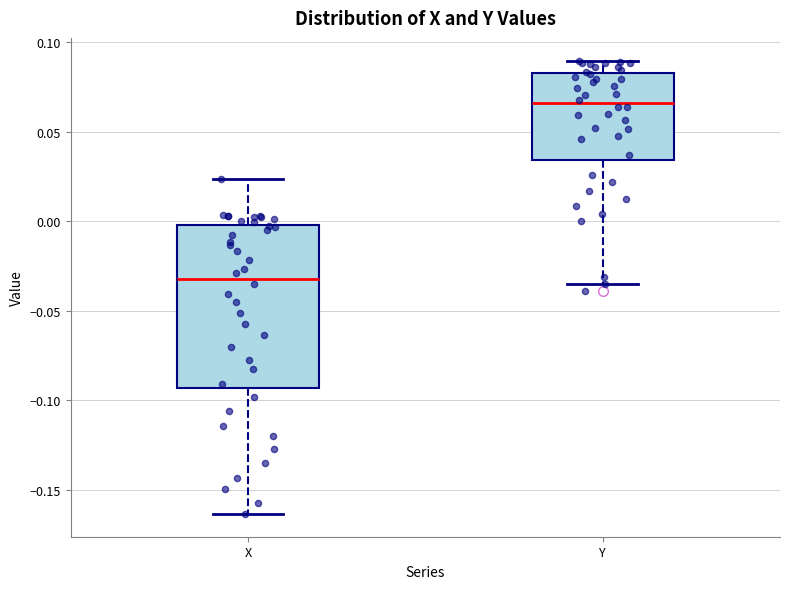

Reading left to right, read every box against the y-axis: the position of its median line, the range the box covers, and the ends of its whiskers. The values are not printed on the chart, so give them approximately, as read against the axis.

X: median -0.030, box -0.095 to 0.000, whiskers -0.165 to 0.025
Y: median 0.065, box 0.035 to 0.085, whiskers -0.035 to 0.090